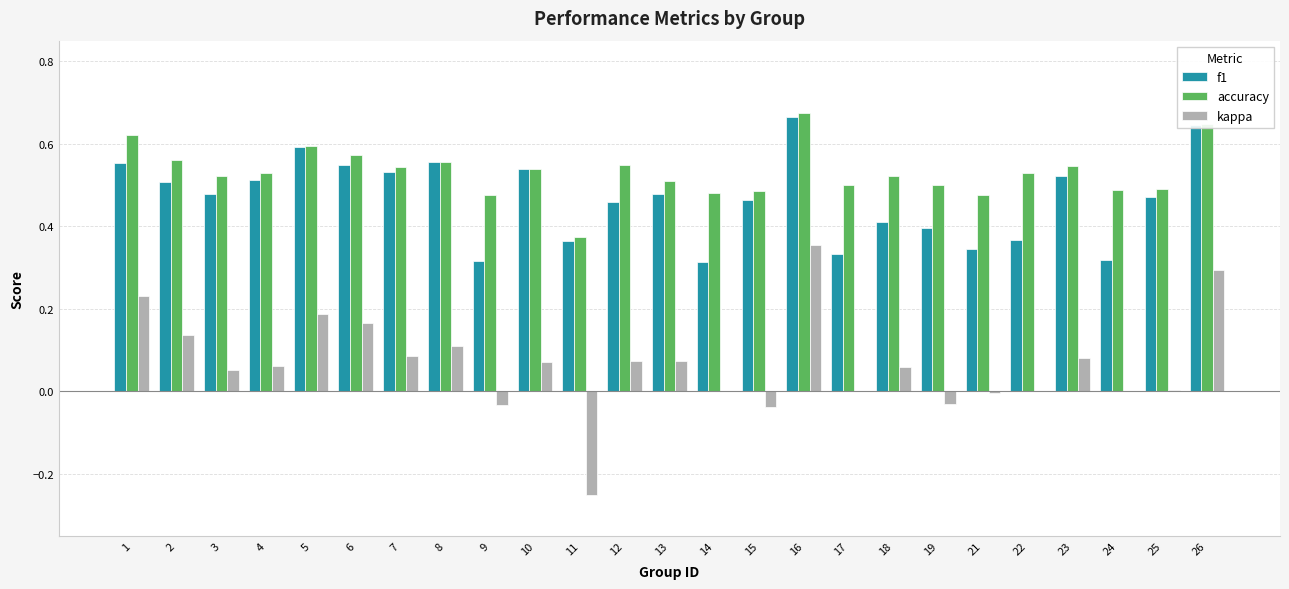

True or false: kappa has a value of -0.3 at 14.

False